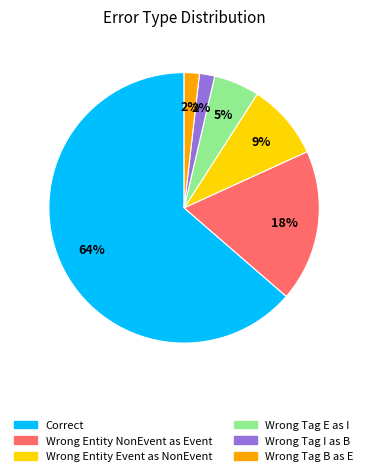

Does any single category account for the majority?

Yes